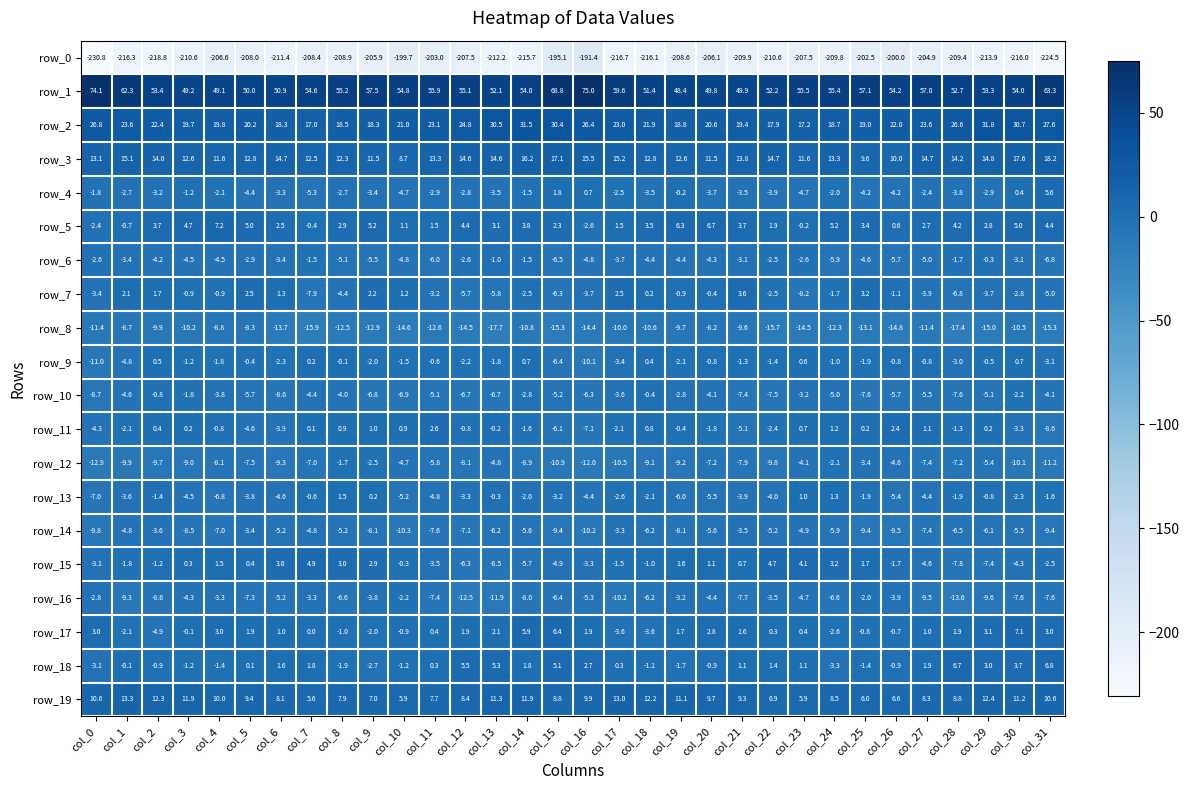

Where does the row_3 series first go above 13?

col_0